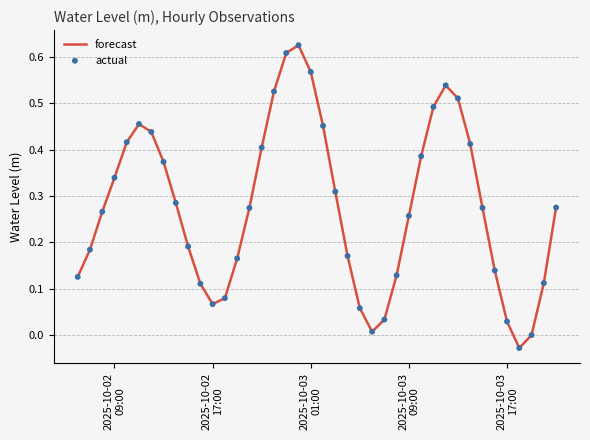

How many lines are shown in the chart?

1